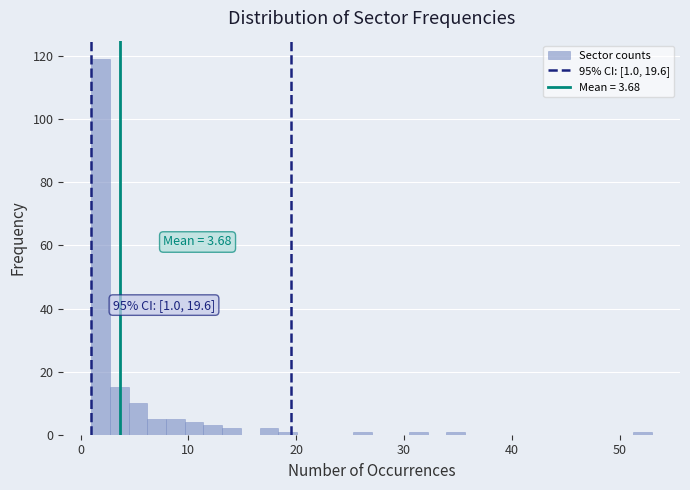

Read against the x-axis, roughly where is the centre of the tallest bar?

2